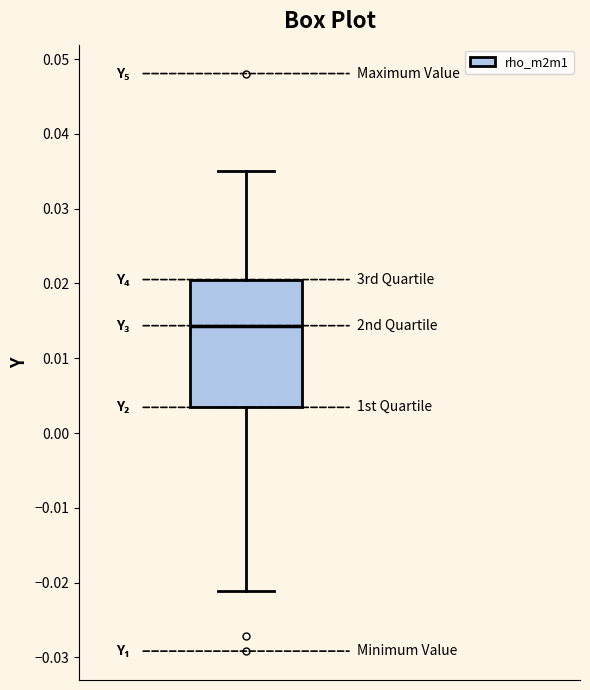

Read this box plot against the y-axis: the position of the median line, the range covered by the box, and the ends of both whiskers. The values are not printed on the chart, so give them approximately, as read against the axis.

median 0.014, box 0.003 to 0.021, whiskers -0.021 to 0.035